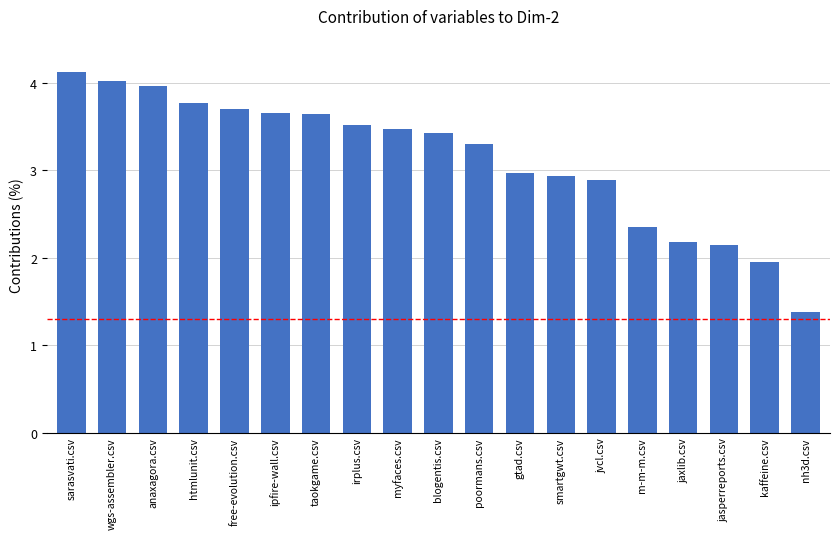

What is the greatest value displayed?

4.1